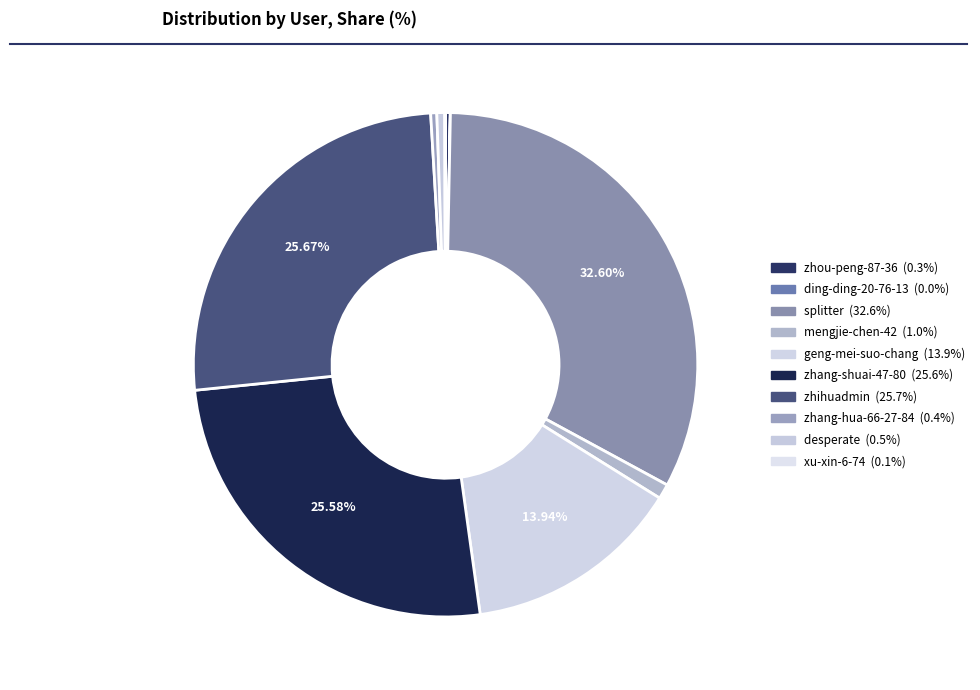

Is desperate the majority of the pie?

No